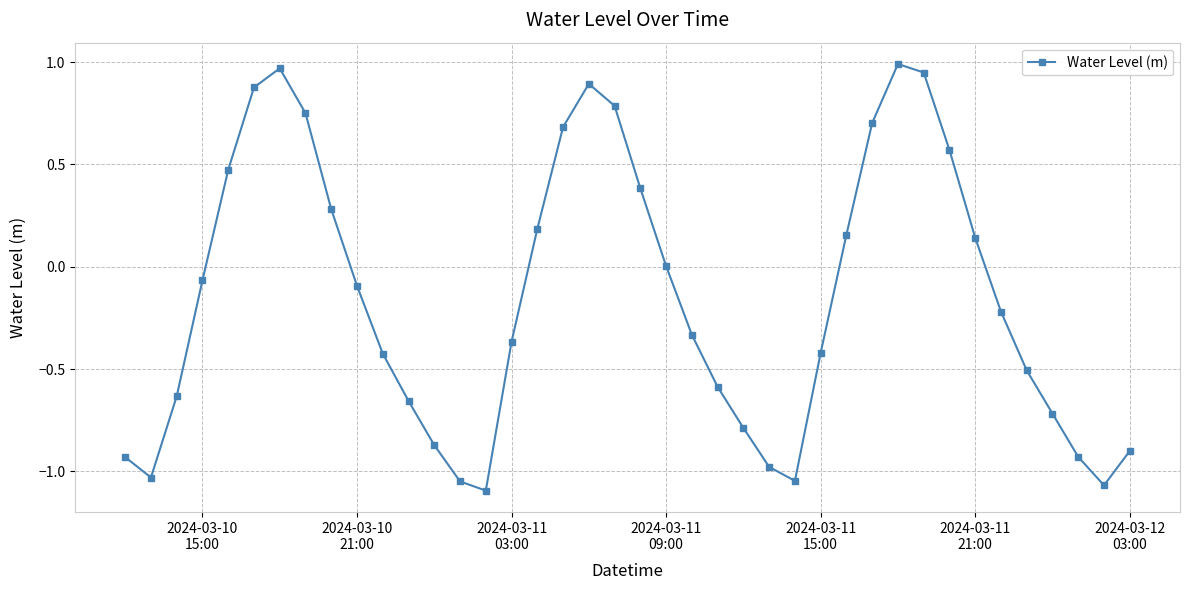

What is the sum of all values?

-5.9